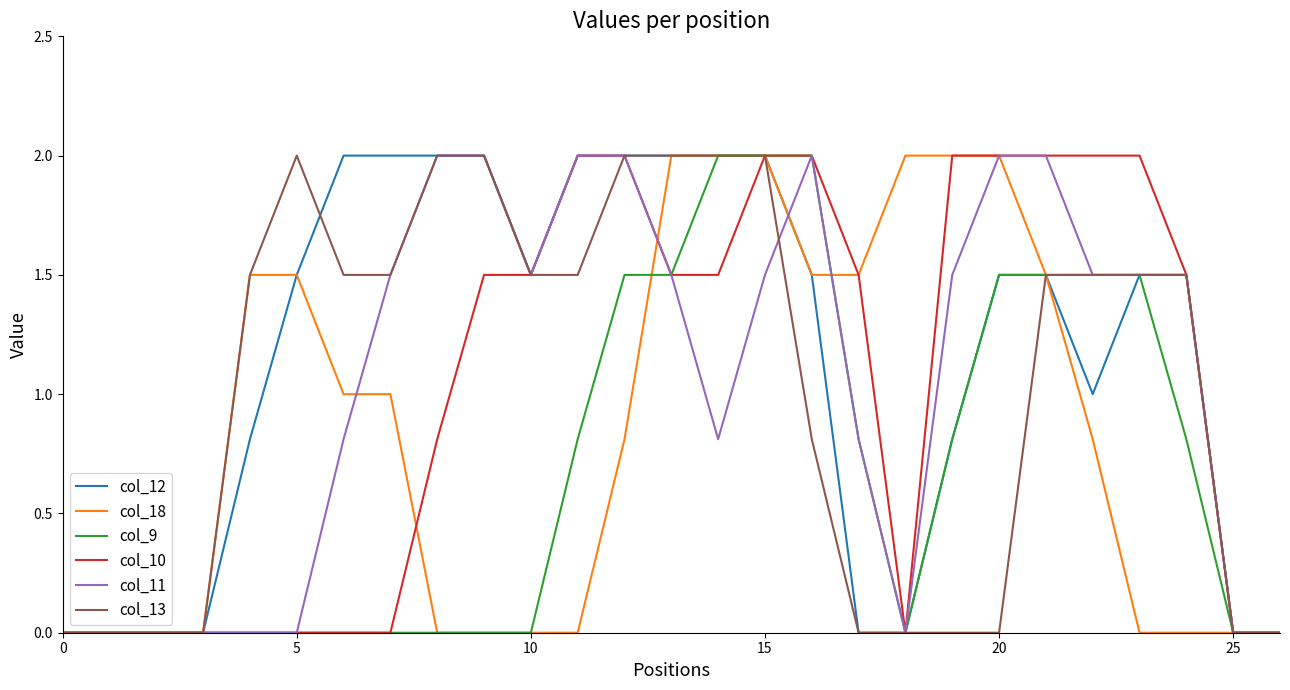

What is the greatest value displayed?

2.0